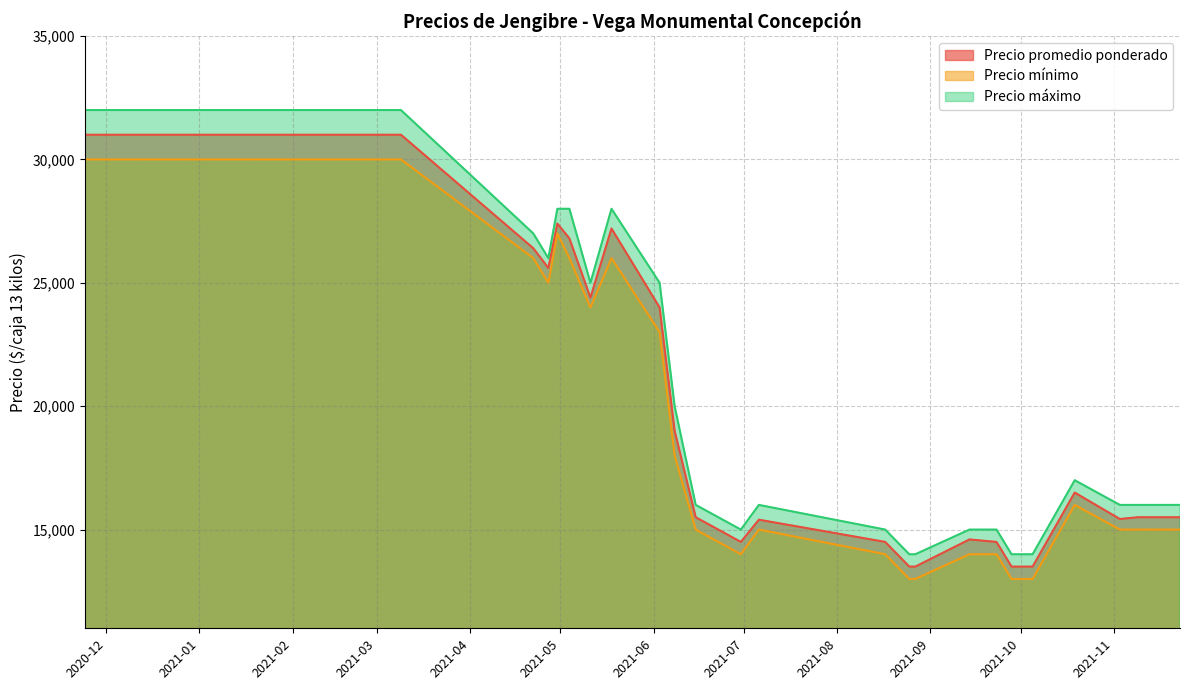

What is the difference between the second highest and second lowest values in the Precio promedio ponderado series?

17500